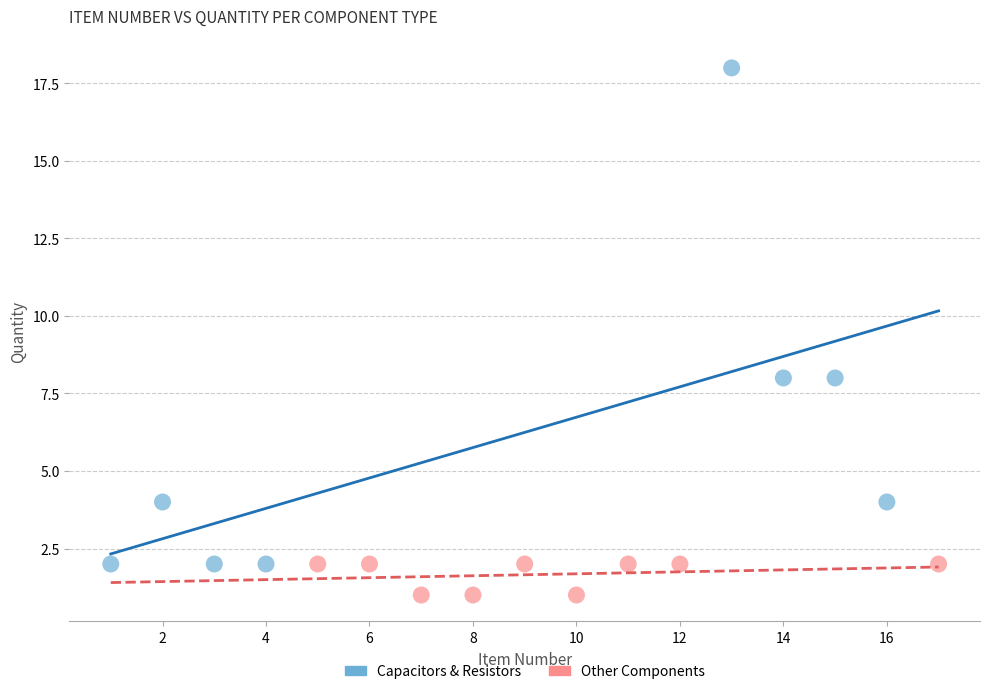

Which series contains the lowest Y value?

Other Components